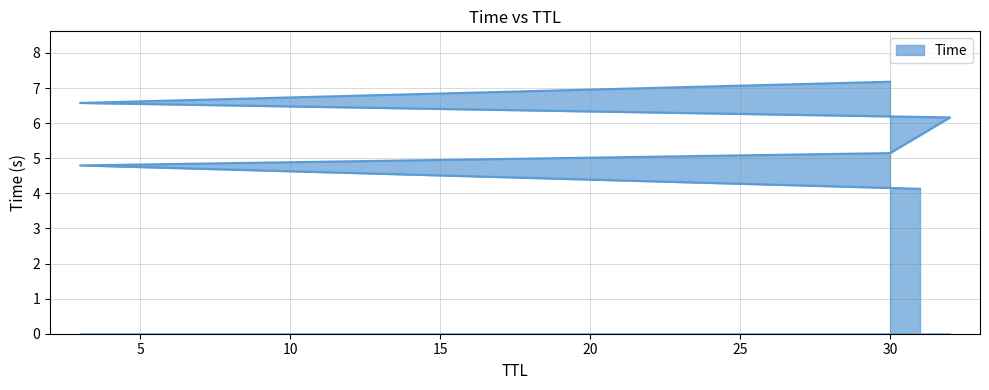

What is the average value?

5.7